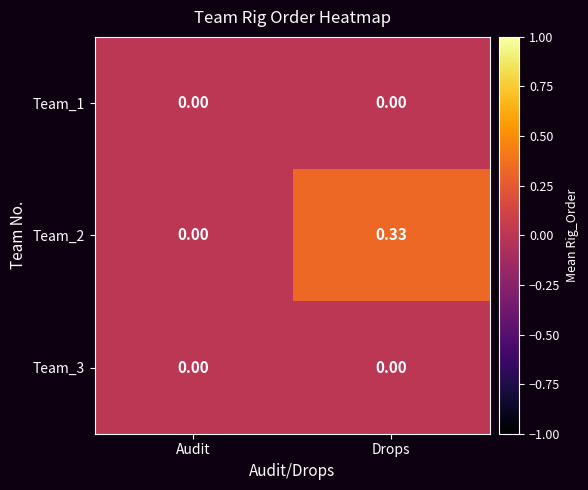

Count the number of categories in the chart.

2